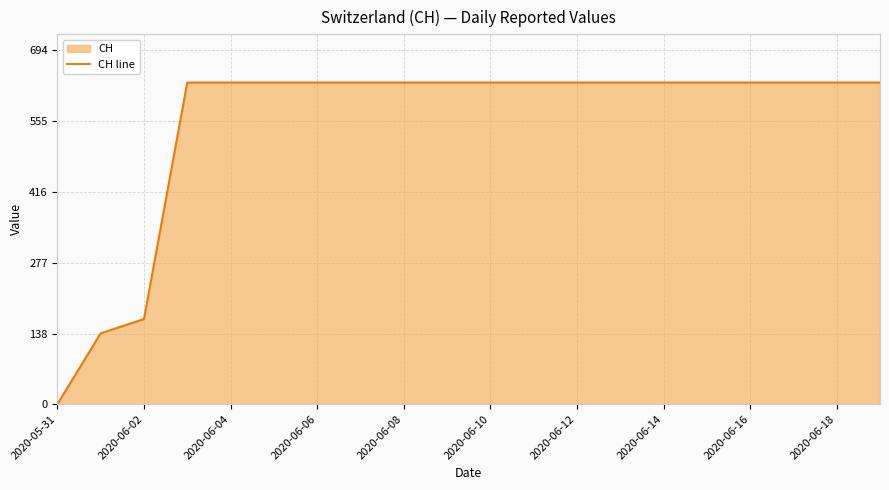

What is the greatest value displayed?

631